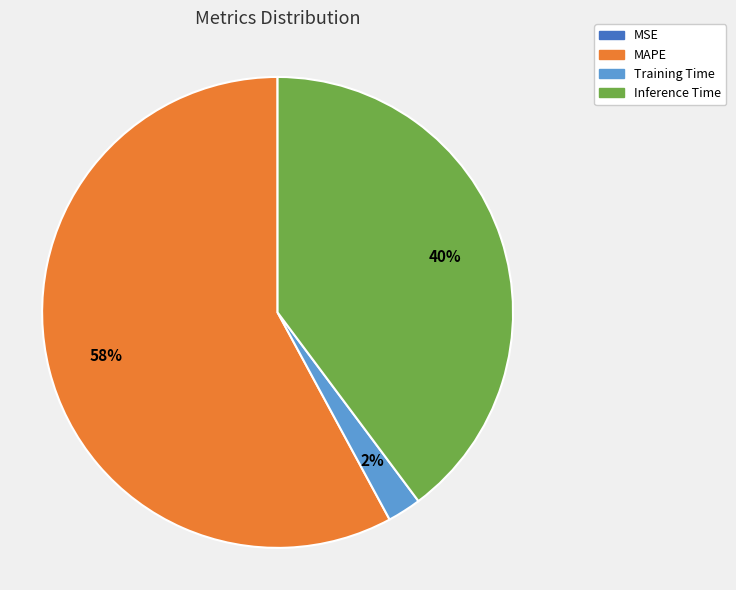

To the nearest percent, what is the average slice percentage?

25%